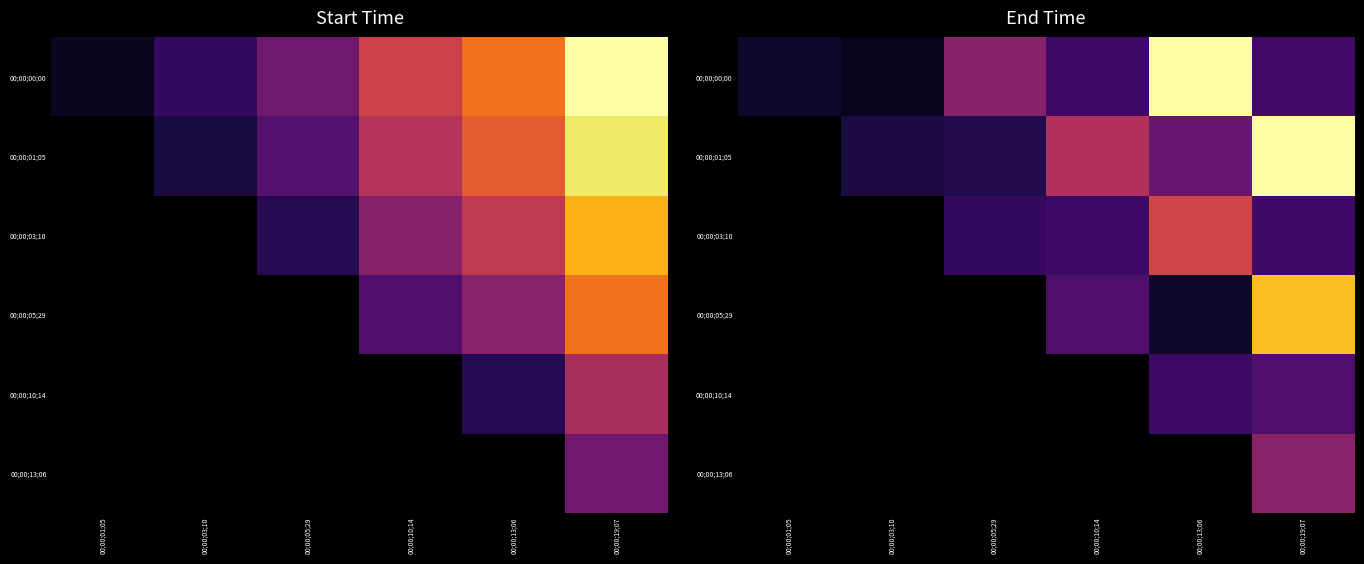

How many data points does each series have?

6